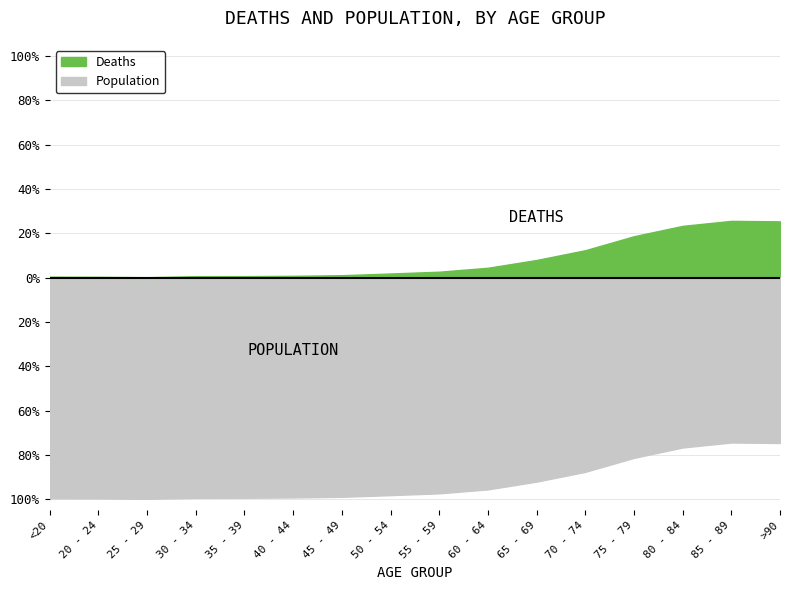

Rank the series by their average value, from lowest to highest.

Deaths, Population